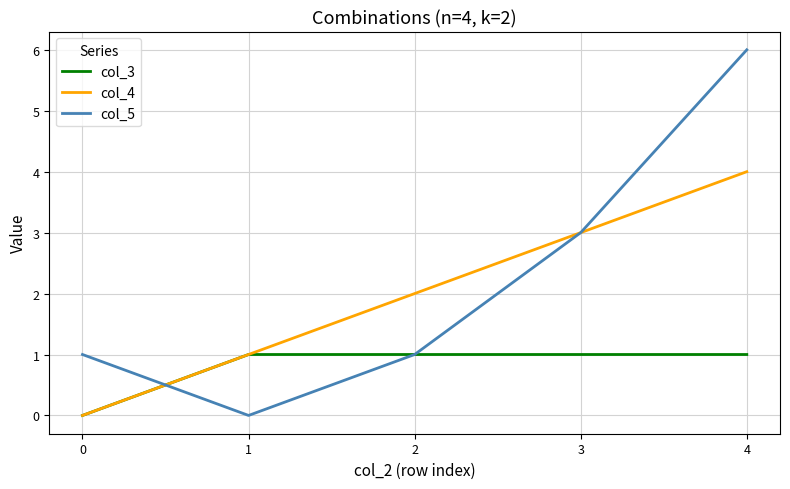

At which category is the sum across all series the highest?

4